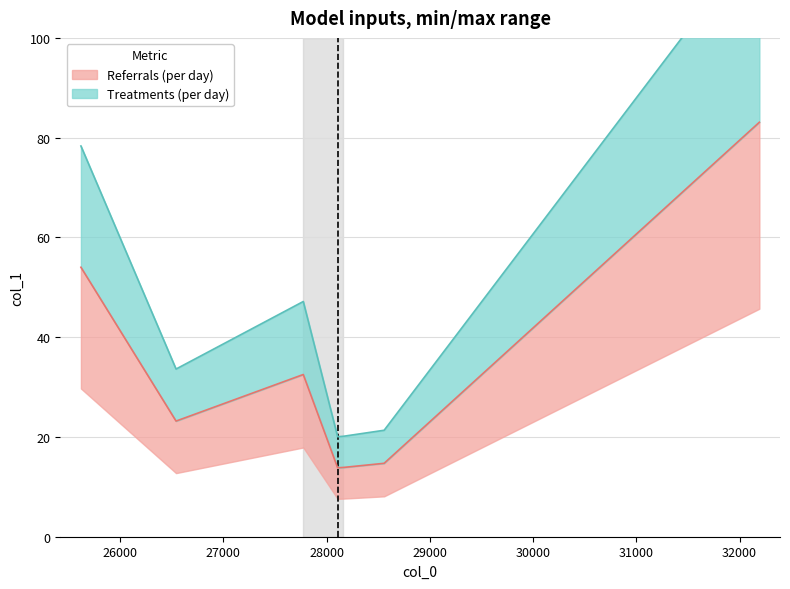

True or false: the data shows 16.8 at 27774.0.

False